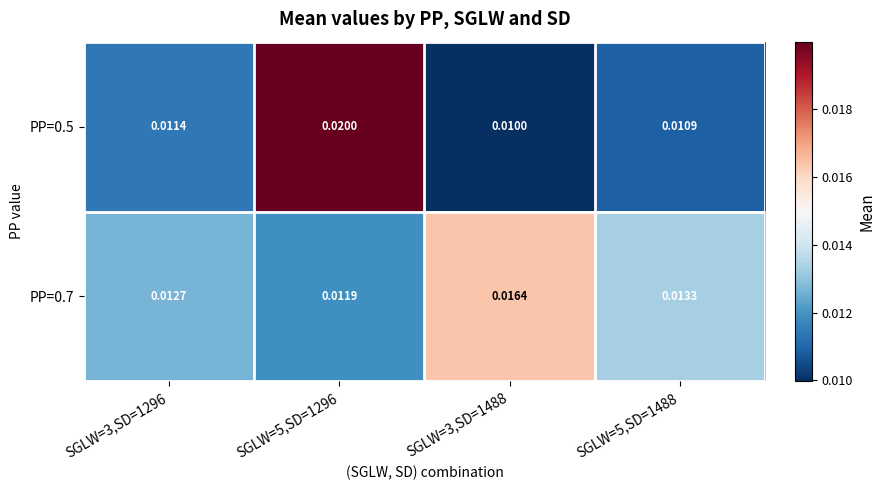

At which category does the chart reach its peak across all series?

SGLW=5,SD=1296